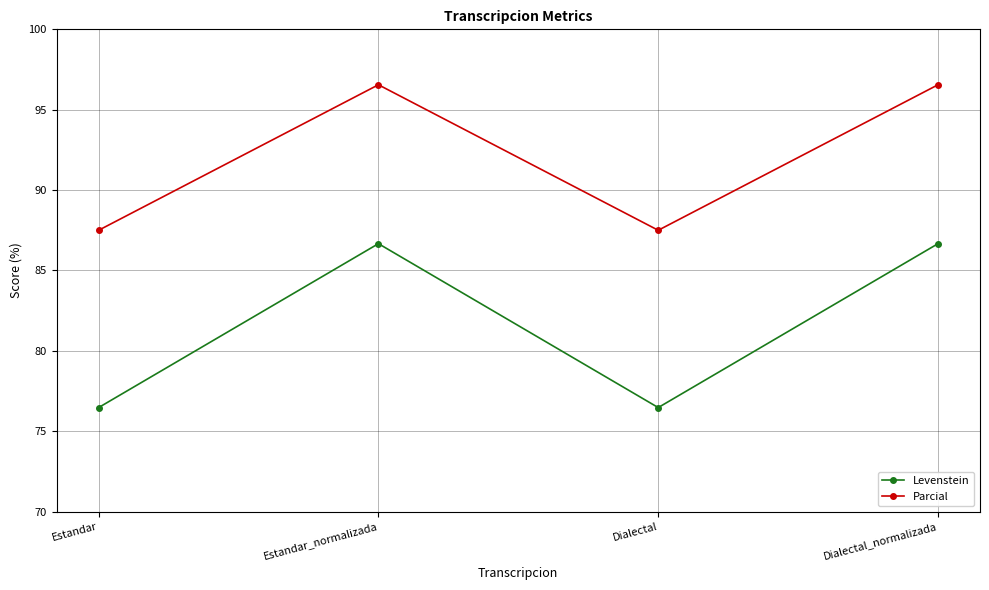

Where does the Levenstein series first go above 86?

Estandar_normalizada